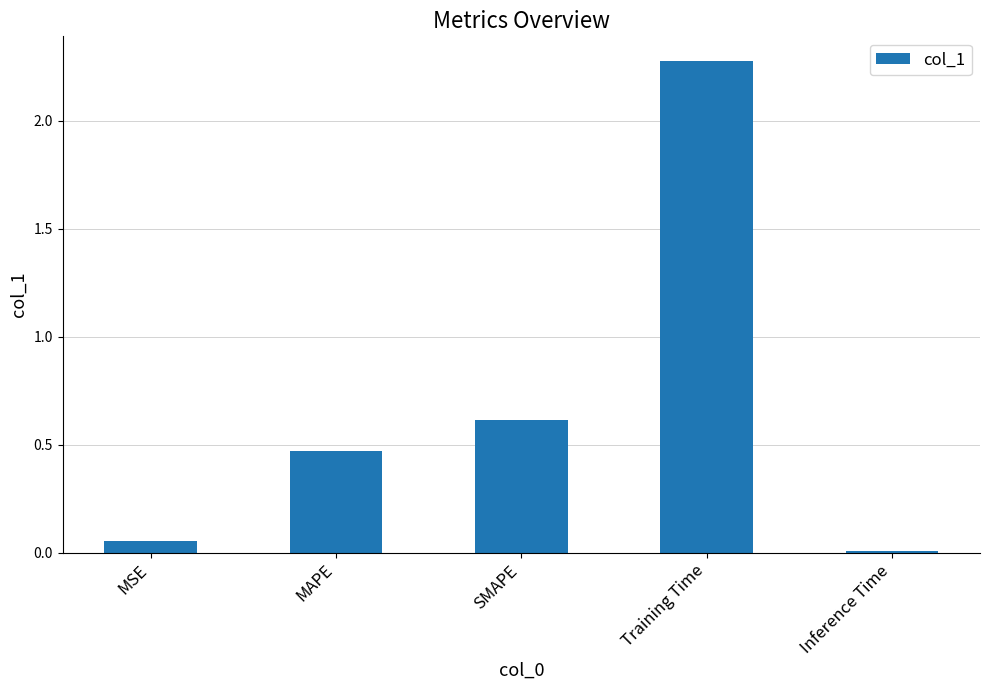

What is the change in value from MSE to Training Time?

+2.2